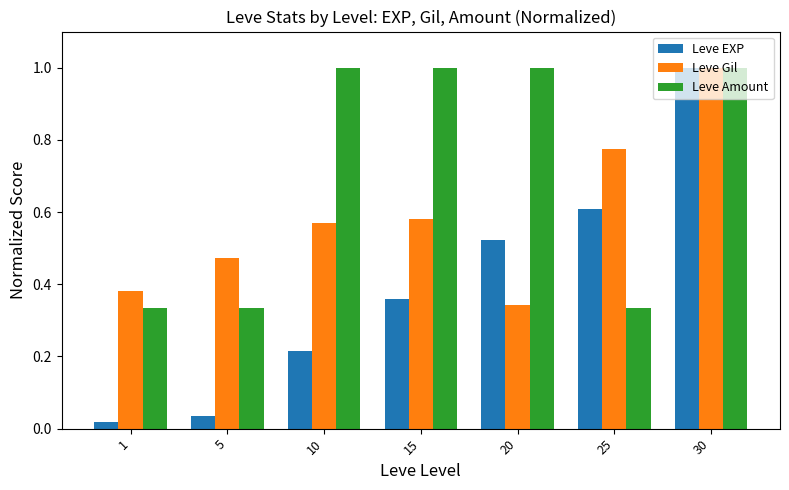

What is the highest value of the Leve Gil series?

1.0